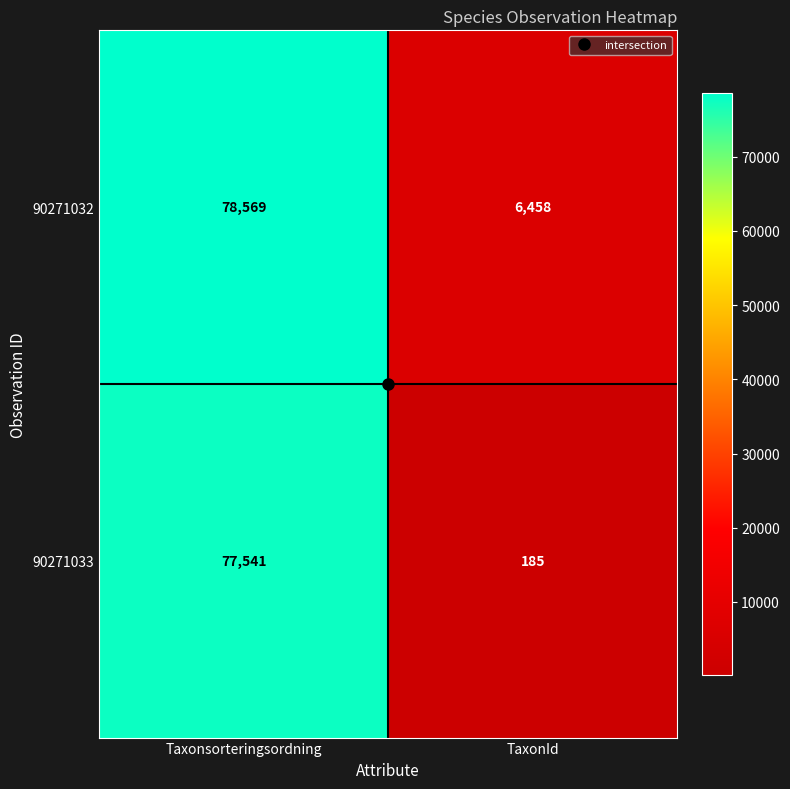

Which category has the highest value across all series?

Taxonsorteringsordning